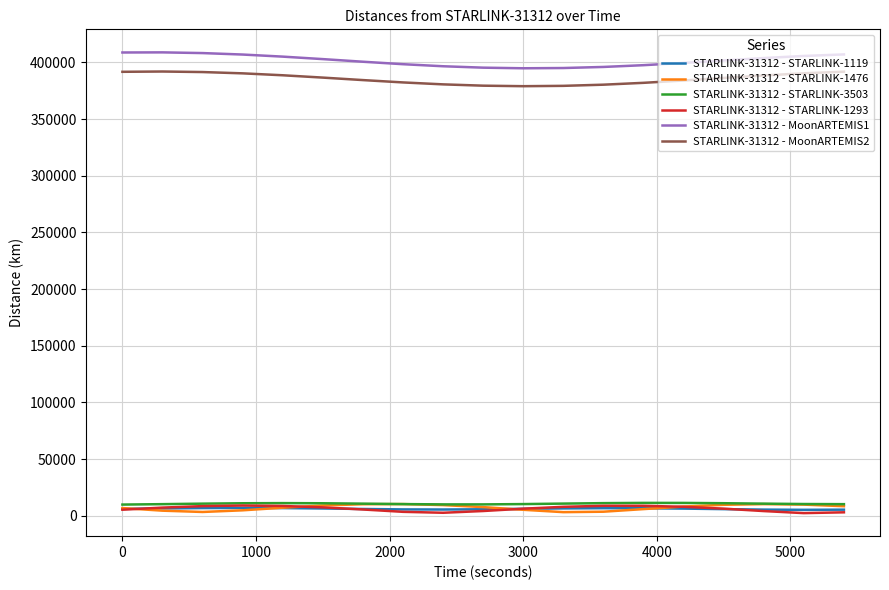

What is the greatest value displayed?

408846.5